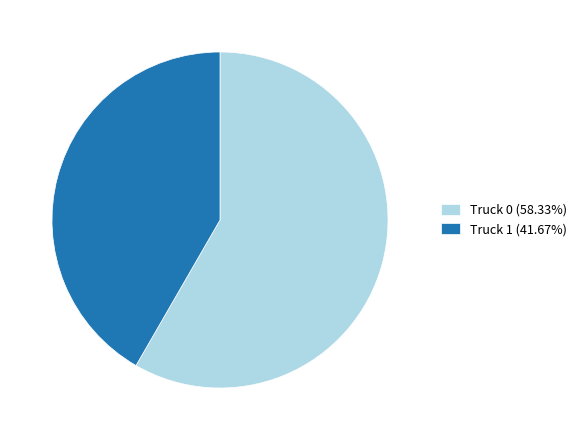

Approximately how many times larger is the value at Truck 0 compared to Truck 1?

1.4